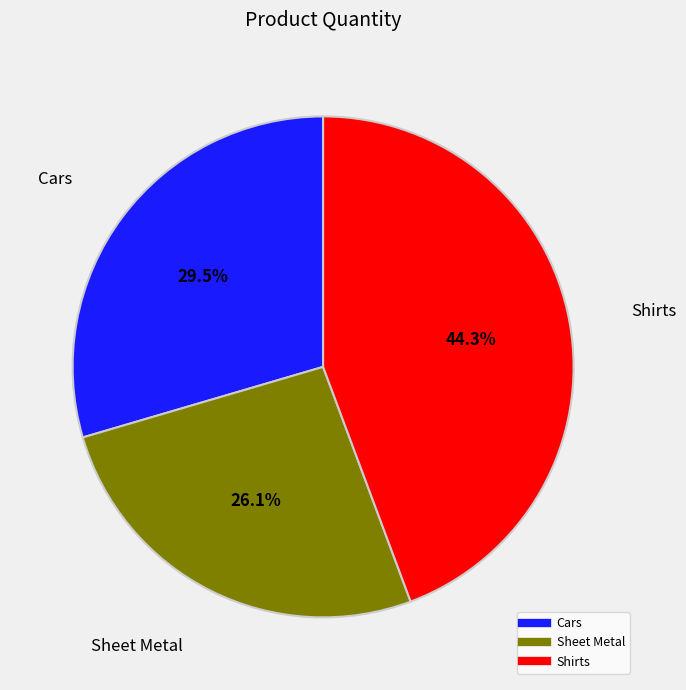

How many slices are in this pie chart?

3